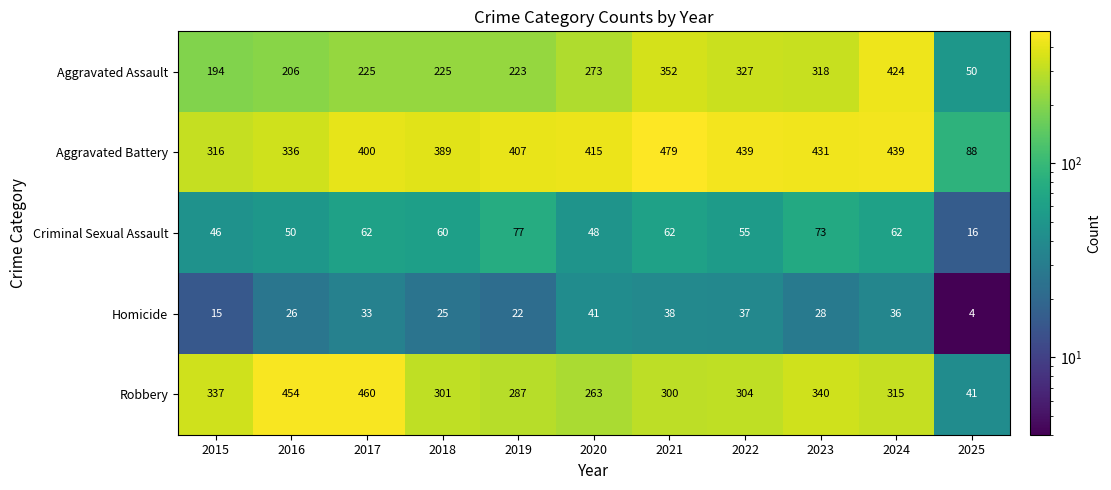

What is the difference between the highest and lowest values at 2020?

374